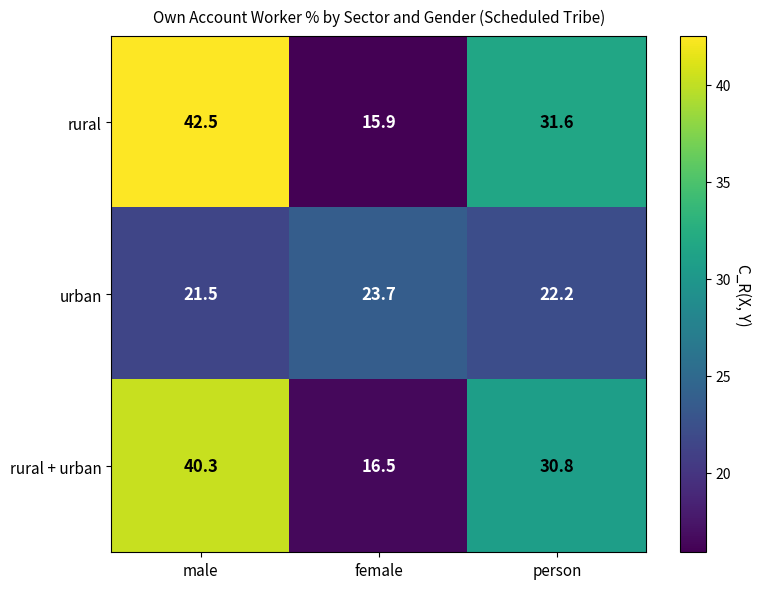

Where does the urban series first go above 22?

female